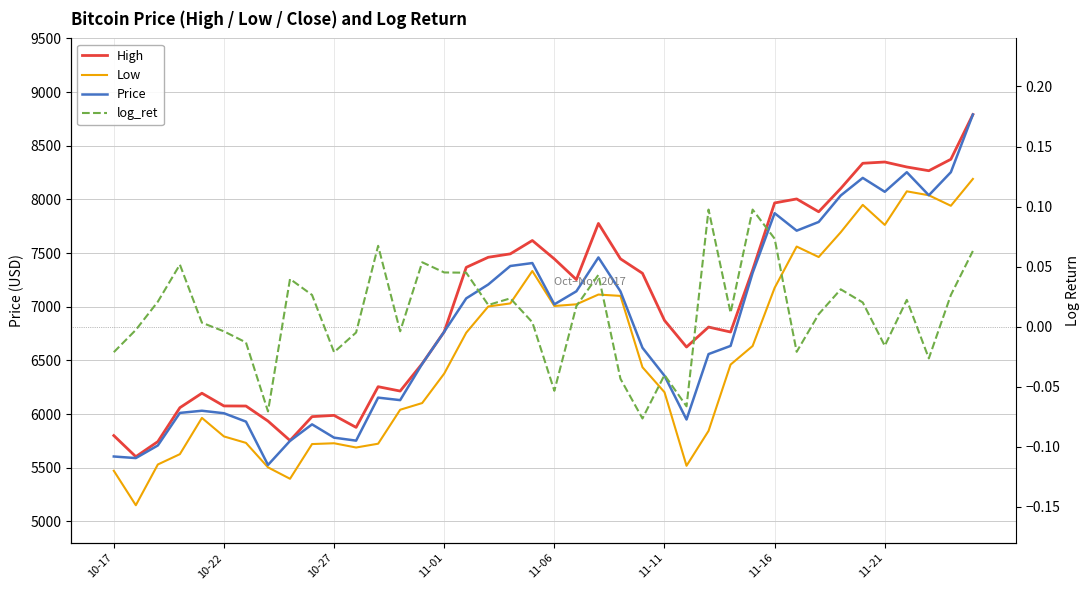

What is the difference between the Low values at 21 and 11-16?

1290.6